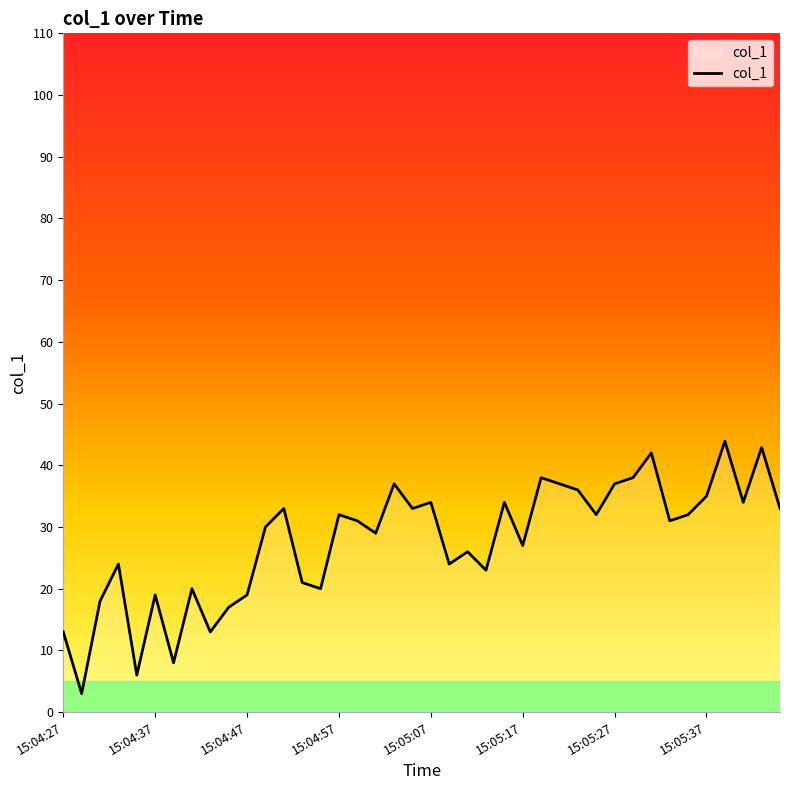

What is the minimum value shown in the chart?

3.0